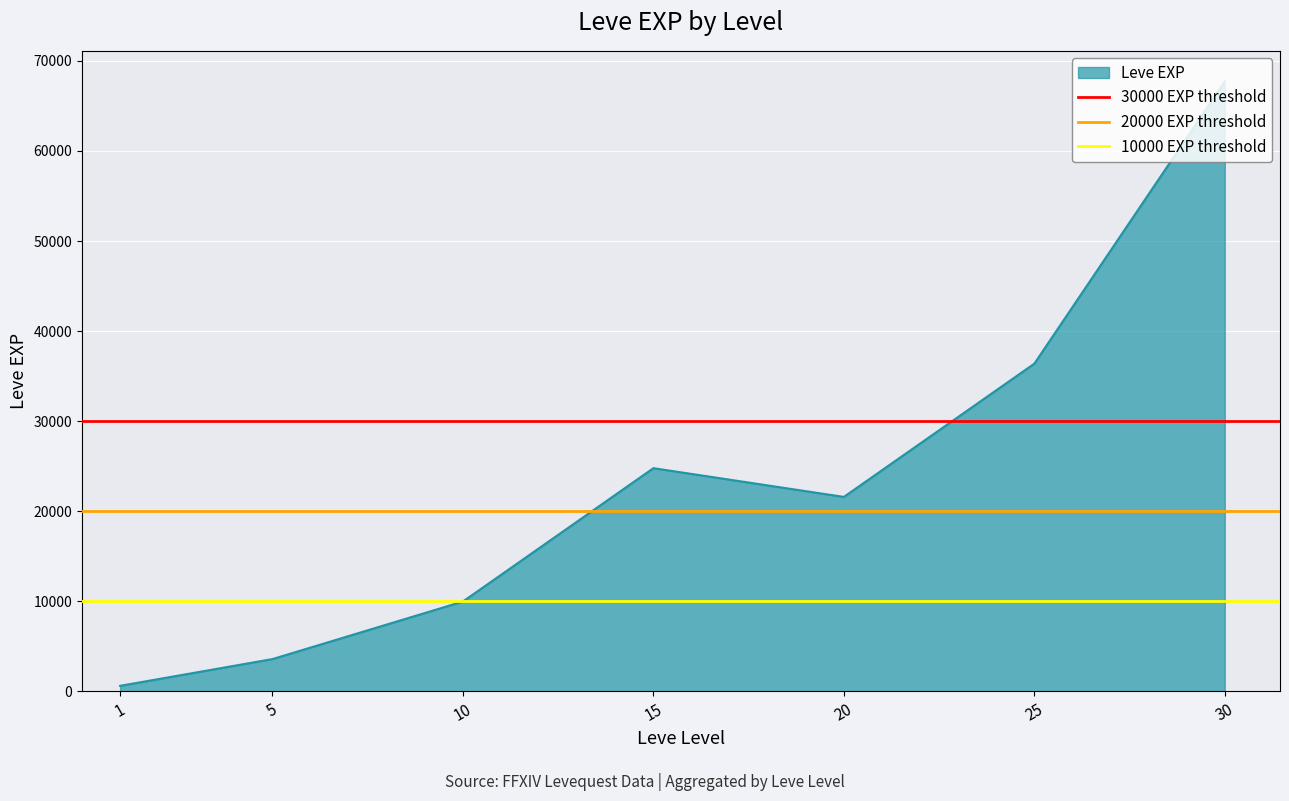

What is the average value of the 30000 EXP threshold series?

30000